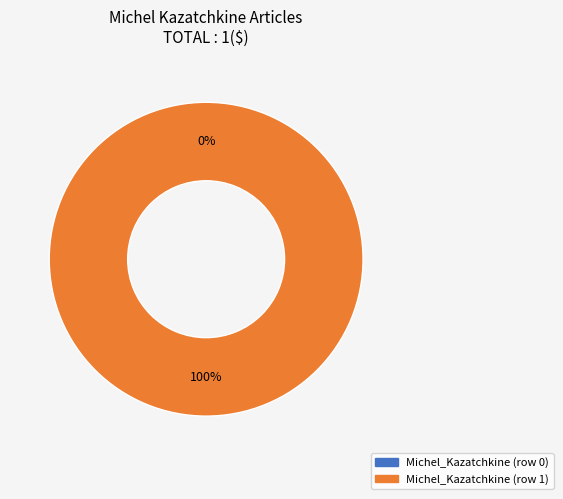

How many segments does this pie chart have?

2